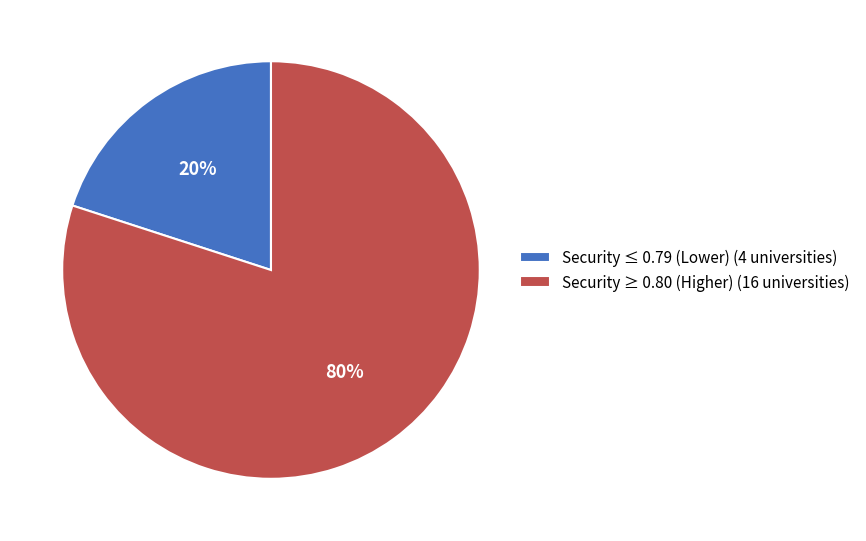

Which category has the smallest portion of the pie?

Security ≤ 0.79 (Lower) (4 universities)